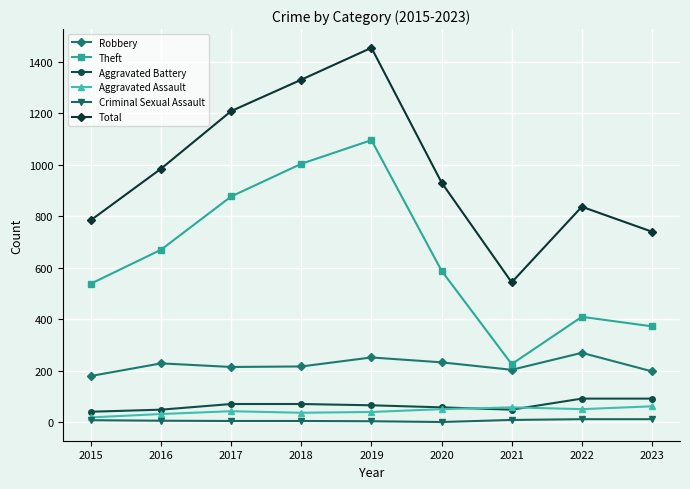

What is the greatest value displayed?

1455